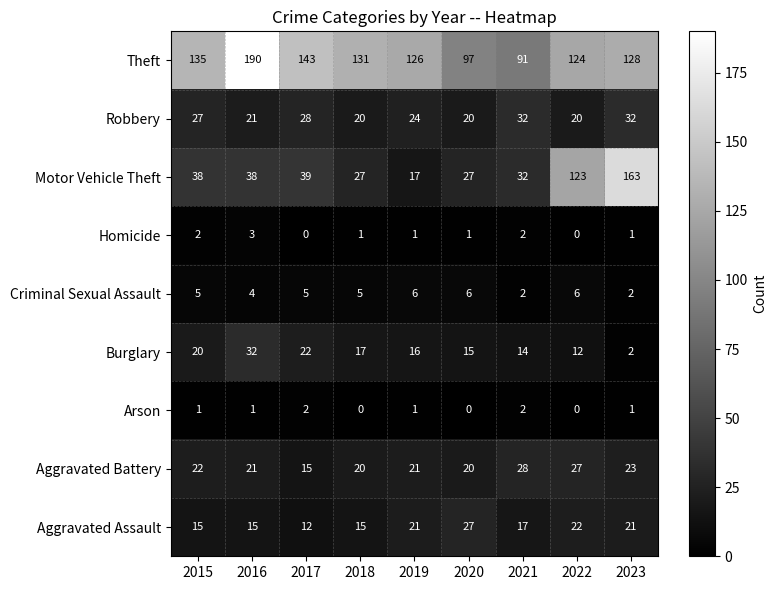

Between 2016 and 2017, which series saw the biggest shift?

Theft